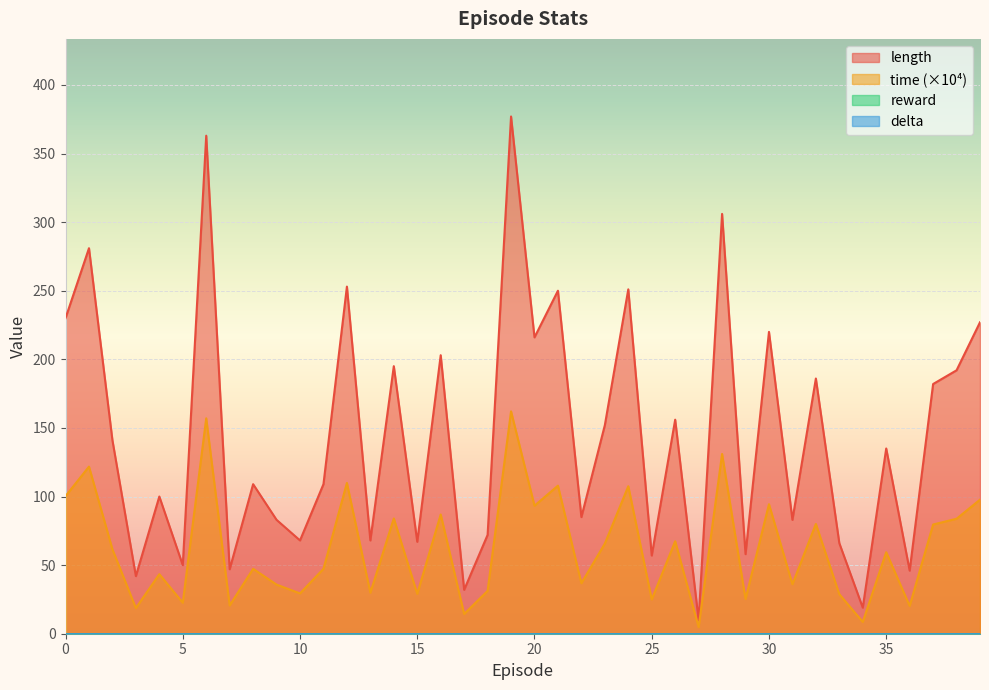

True or false: time and length intersect in this chart.

False